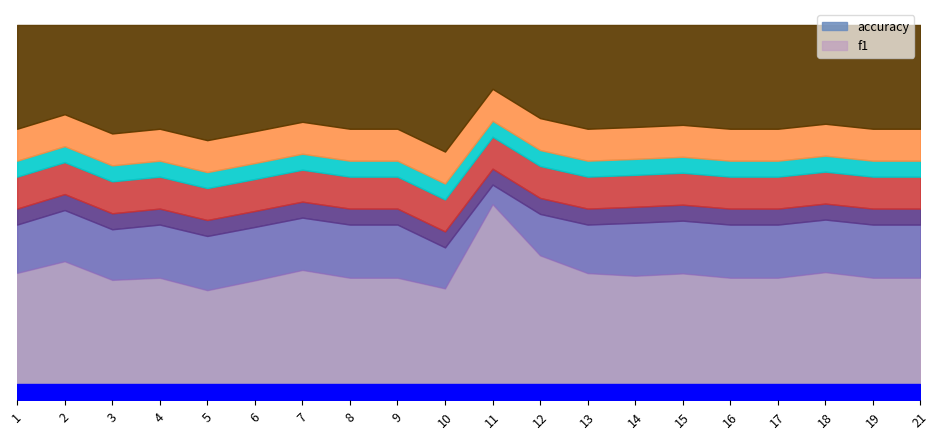

What are all the series names shown in the legend?

f1, accuracy